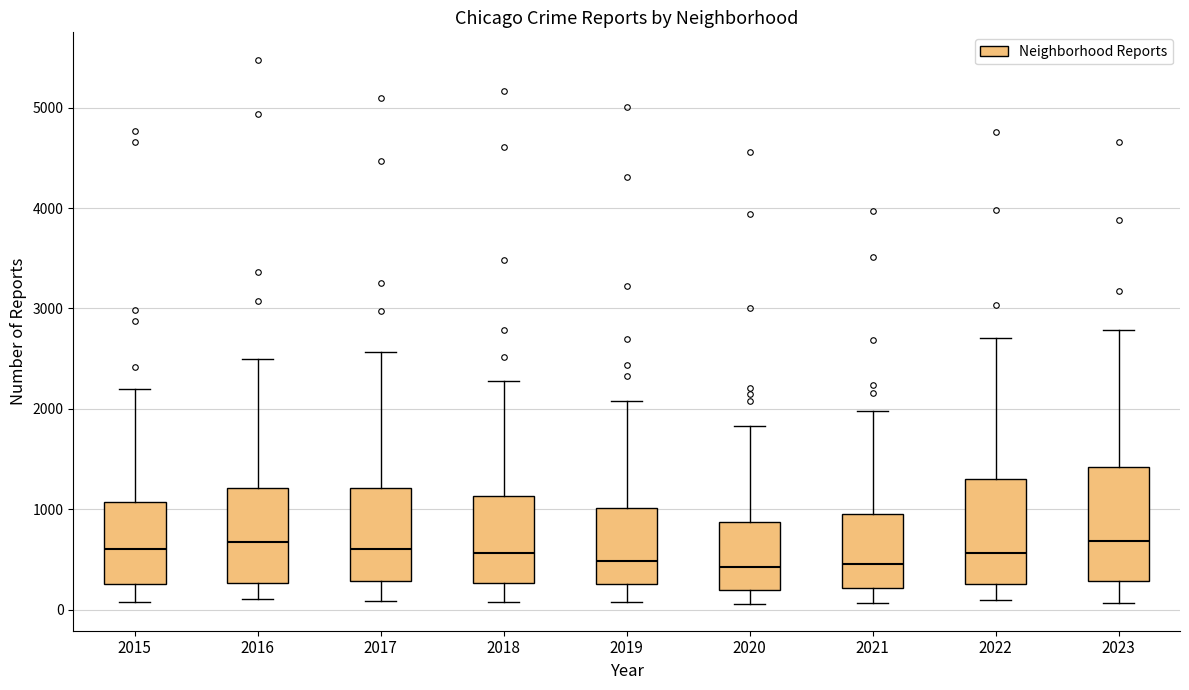

Reading left to right, transcribe this box plot: for each box, give where its median line is, the range the box spans, and where its two whiskers end, as read against the y-axis. The values are not printed on the chart, so give them approximately, as read against the axis.

2015: median 600, box 300 to 1100, whiskers 100 to 2200
2016: median 700, box 300 to 1200, whiskers 100 to 2500
2017: median 600, box 300 to 1200, whiskers 100 to 2600
2018: median 600, box 300 to 1100, whiskers 100 to 2300
2019: median 500, box 300 to 1000, whiskers 100 to 2100
2020: median 400, box 200 to 900, whiskers 100 to 1800
2021: median 500, box 200 to 900, whiskers 100 to 2000
2022: median 600, box 300 to 1300, whiskers 100 to 2700
2023: median 700, box 300 to 1400, whiskers 100 to 2800